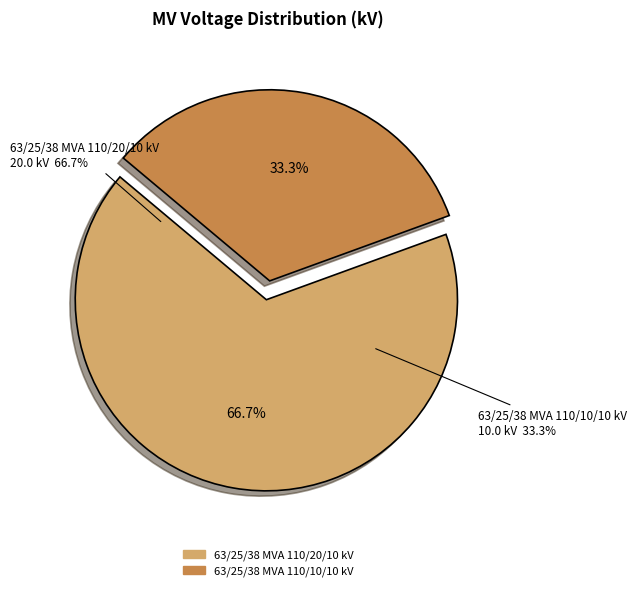

How many segments does this pie chart have?

2